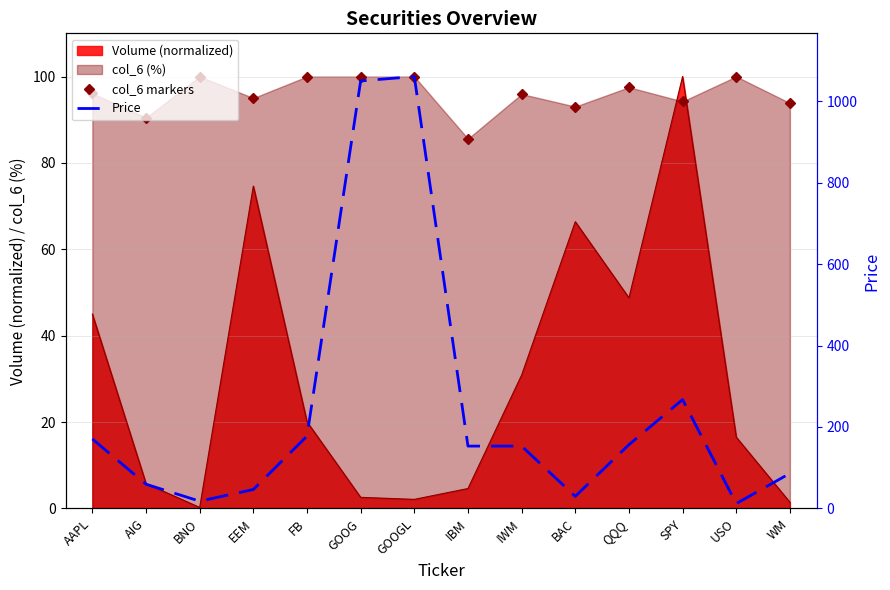

Rank the series at FB from lowest to highest value.

col_6 markers, Price